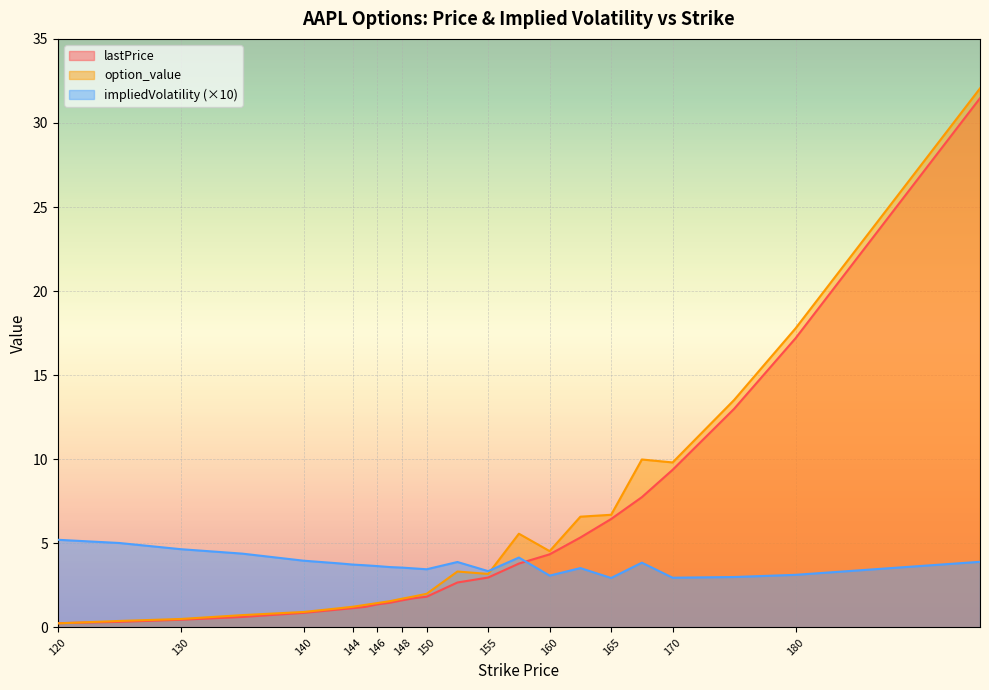

Rank the series by their maximum value, from lowest to highest.

impliedVolatility (×10), lastPrice, option_value